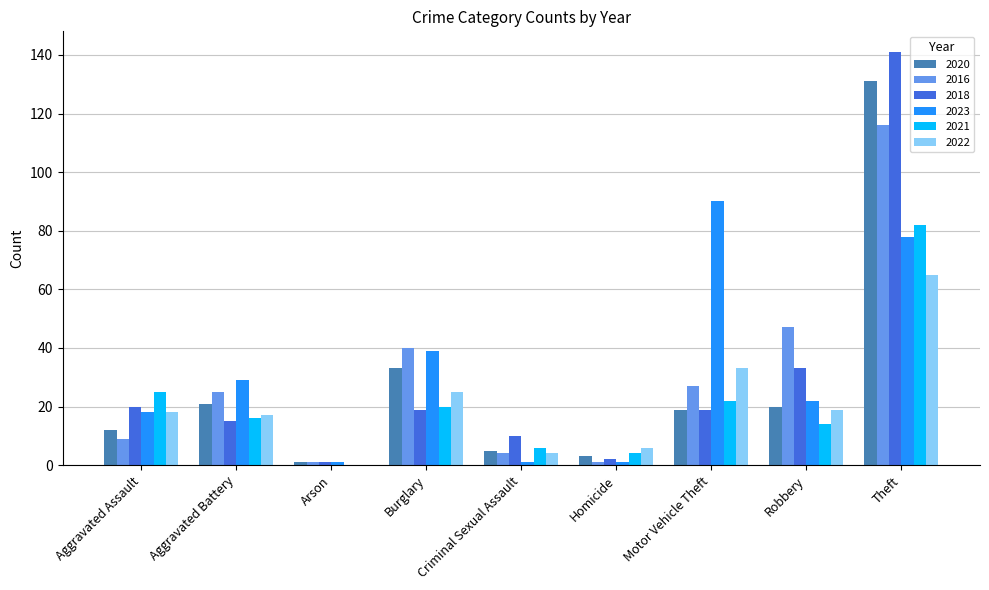

True or false: 2022 has a value of 24 at Aggravated Battery.

False